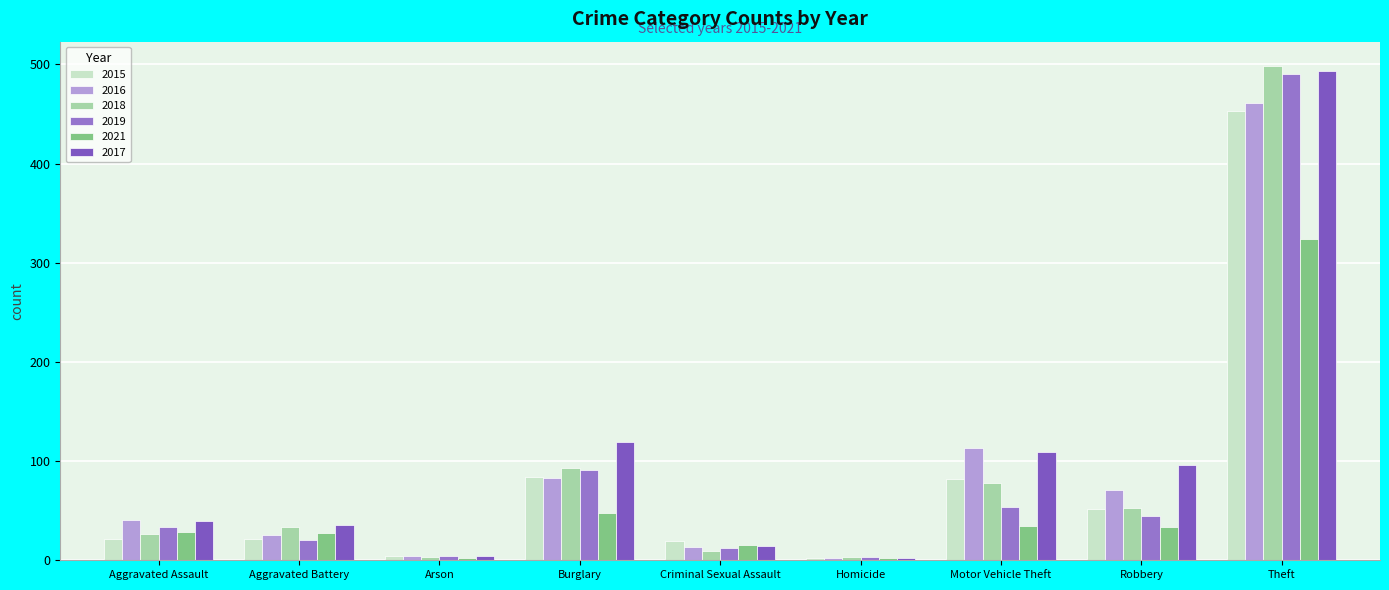

Count the number of data series in this chart.

6